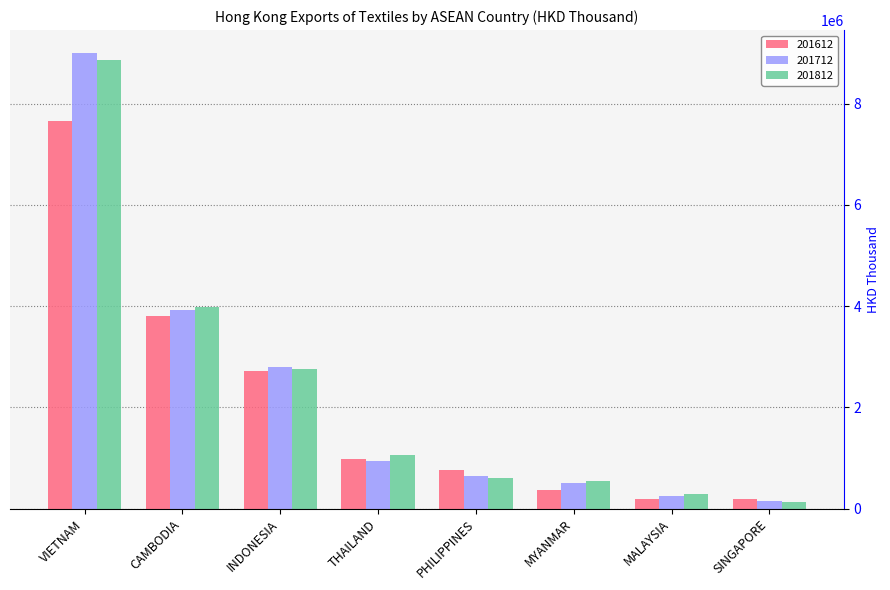

How many bars are there in total?

24